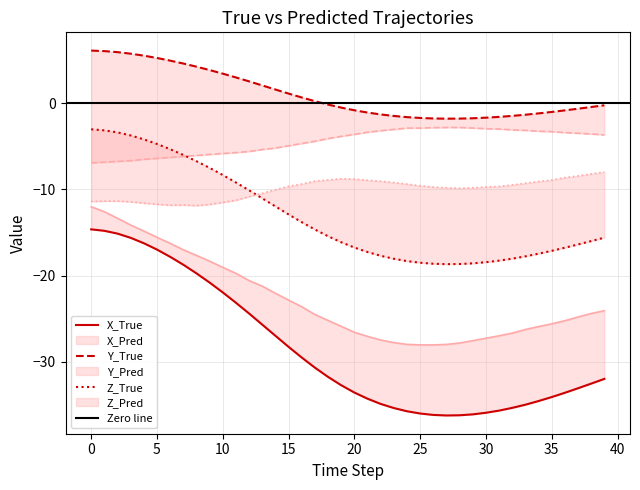

What is the value of the X_True point at the 9th from the left?

-19.7